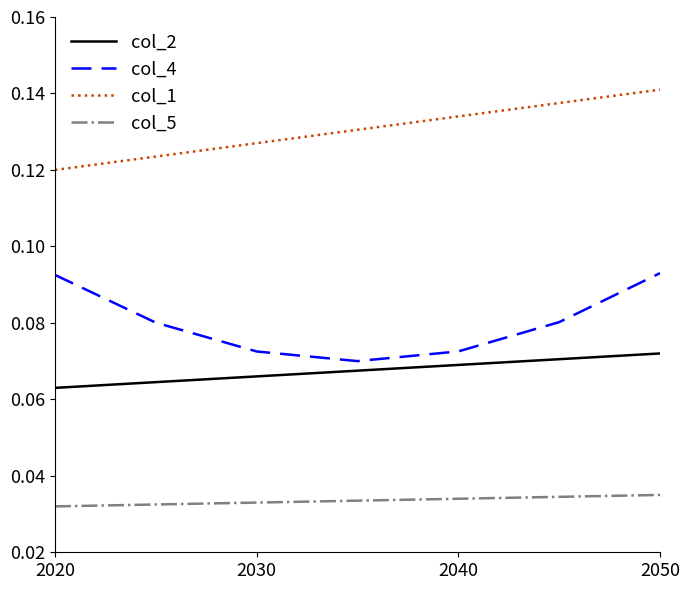

Which series has the largest total across all categories?

col_1